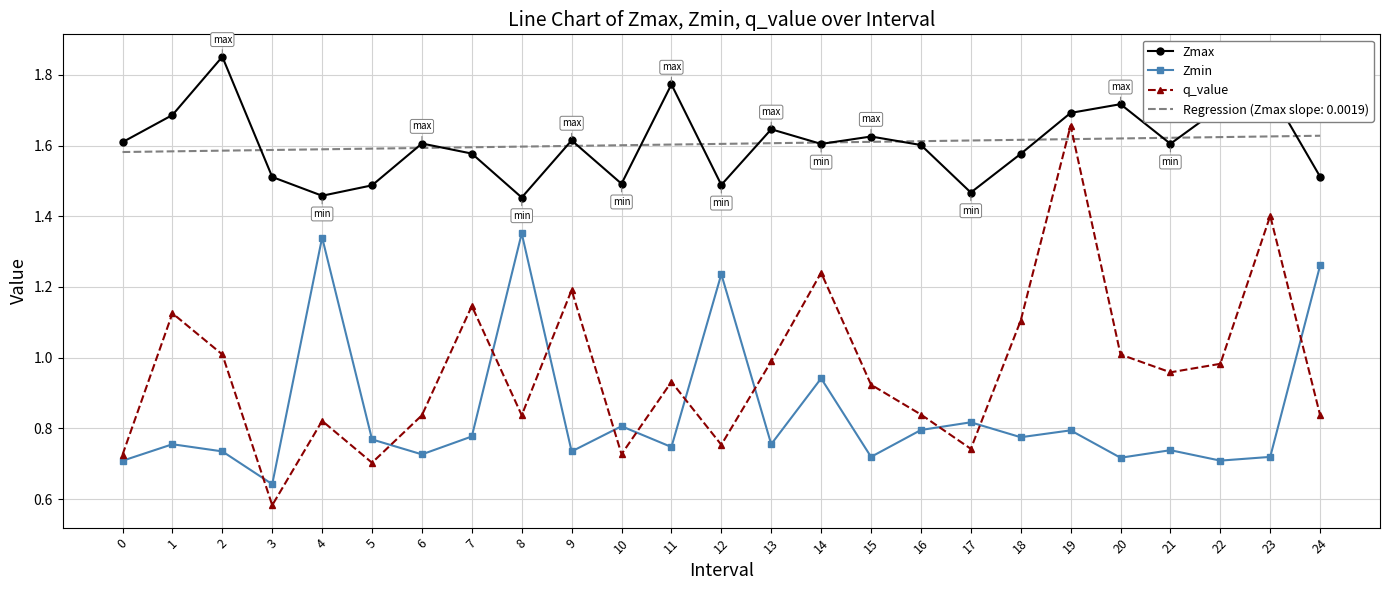

True or false: Zmin has a value of 0.6 at 24.

False